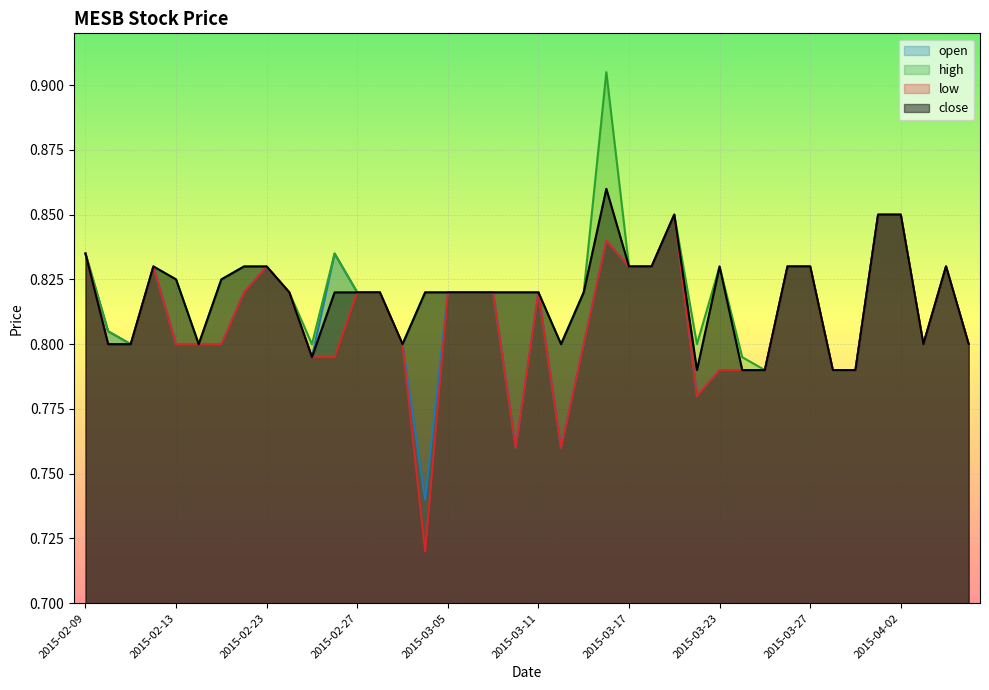

True or false: open and close cross at least once.

False